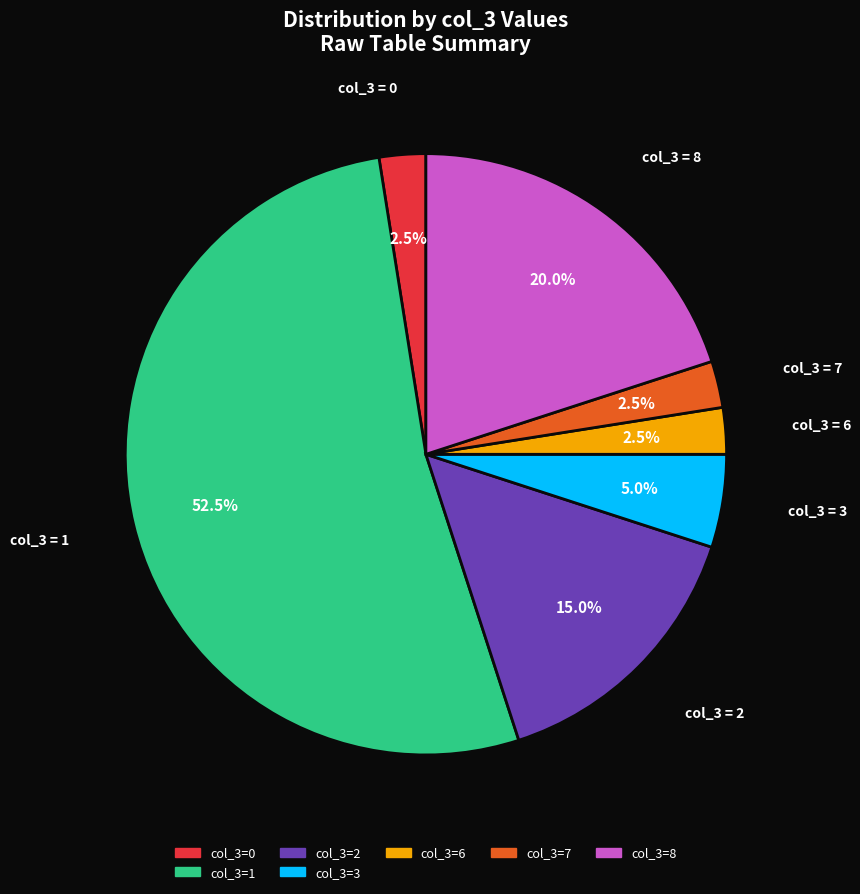

Is there any slice that represents more than half of the pie?

Yes